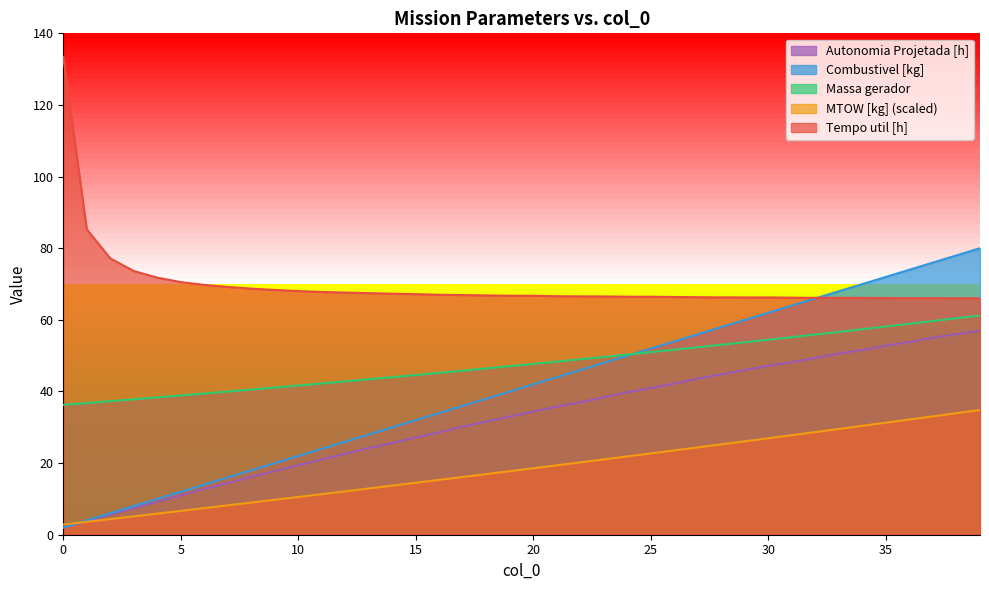

Reading left to right, extract all data points from this chart.

Tempo util [h]: 0=133.4	1=85.3	2=77.1	3=73.6	4=71.8	5=70.5	6=69.8	7=69.2	8=68.7	9=68.3	10=68.0	11=67.8	12=67.6	13=67.5	14=67.3	15=67.2	16=67.0	17=66.9	18=66.8	19=66.7	20=66.7	21=66.6	22=66.5	23=66.5	24=66.5	25=66.4	26=66.4	27=66.3	28=66.3	29=66.3	30=66.2	31=66.2	32=66.1	33=66.2	34=66.1	35=66.1	36=66.0	37=66.0	38=66.0	39=66.0
Autonomia Projetada [h]: 0=2.0	1=3.8	2=5.6	3=7.4	4=9.2	5=11.0	6=12.8	7=14.4	8=16.2	9=17.8	10=19.4	11=21.0	12=22.6	13=24.2	14=25.6	15=27.2	16=28.6	17=30.2	18=31.6	19=33.0	20=34.4	21=35.8	22=37.0	23=38.4	24=39.8	25=41.0	26=42.2	27=43.6	28=44.8	29=46.0	30=47.2	31=48.2	32=49.4	33=50.6	34=51.6	35=52.8	36=53.8	37=55.0	38=56.0	39=57.0
MTOW [kg]: 0=2.8	1=3.6	2=4.4	3=5.1	4=5.9	5=6.7	6=7.4	7=8.2	8=9.0	9=9.8	10=10.5	11=11.3	12=12.1	13=12.9	14=13.7	15=14.5	16=15.3	17=16.1	18=16.9	19=17.8	20=18.6	21=19.4	22=20.2	23=21.0	24=21.9	25=22.7	26=23.5	27=24.4	28=25.2	29=26.1	30=26.9	31=27.8	32=28.7	33=29.5	34=30.4	35=31.3	36=32.2	37=33.1	38=33.9	39=34.8
Combustivel [kg]: 0=2.0	1=4.0	2=6.0	3=8.0	4=10.0	5=12.0	6=14.0	7=16.0	8=18.0	9=20.0	10=22.0	11=24.0	12=26.0	13=28.0	14=30.0	15=32.0	16=34.0	17=36.0	18=38.0	19=40.0	20=42.0	21=44.0	22=46.0	23=48.0	24=50.0	25=52.0	26=54.0	27=56.0	28=58.0	29=60.0	30=62.0	31=64.0	32=66.0	33=68.0	34=70.0	35=72.0	36=74.0	37=76.0	38=78.0	39=80.0
Massa gerador: 0=36.3	1=36.8	2=37.3	3=37.8	4=38.4	5=38.9	6=39.4	7=40.0	8=40.5	9=41.1	10=41.7	11=42.2	12=42.8	13=43.4	14=44.0	15=44.6	16=45.2	17=45.8	18=46.4	19=47.1	20=47.7	21=48.3	22=49.0	23=49.6	24=50.3	25=51.0	26=51.7	27=52.4	28=53.0	29=53.8	30=54.5	31=55.2	32=55.9	33=56.6	34=57.4	35=58.1	36=58.9	37=59.7	38=60.5	39=61.2